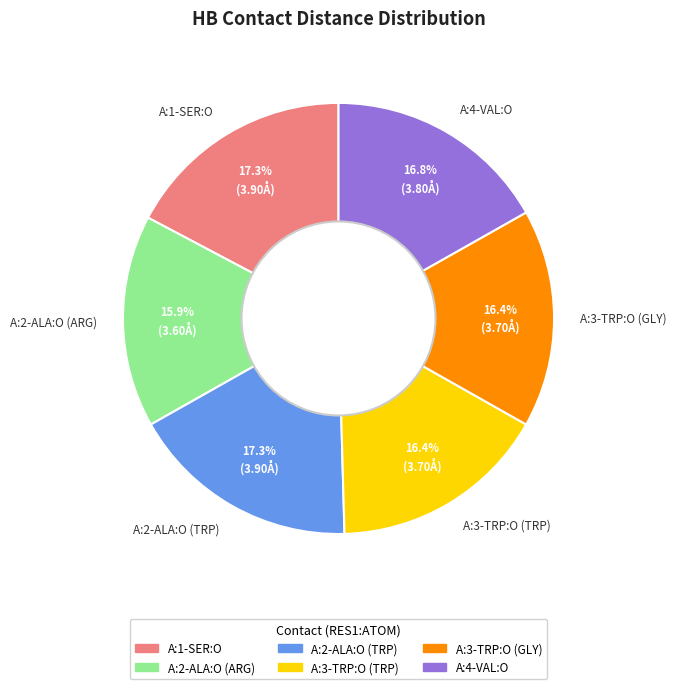

What percentage is NOT represented by A:4-VAL:O?

83.2%